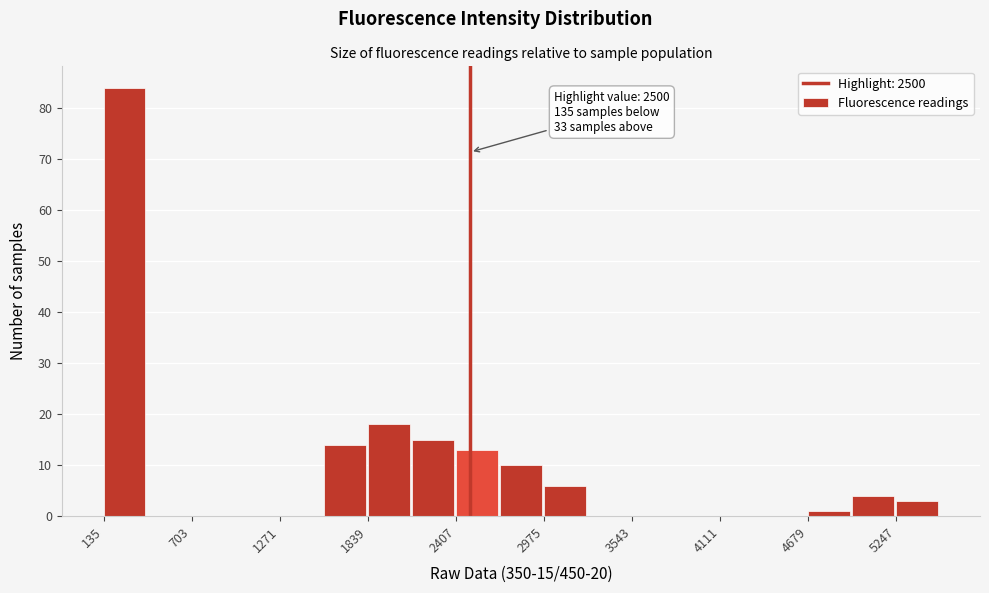

Around what value on the x-axis is the tallest bar? Give the approximate position of its centre, as read against the axis.

300